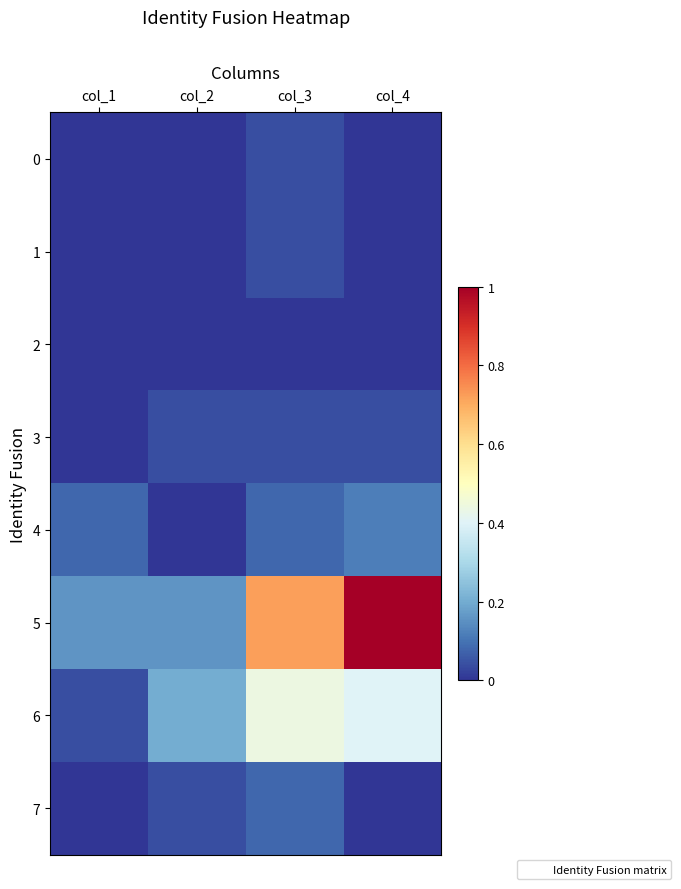

How many data points does each series have?

4